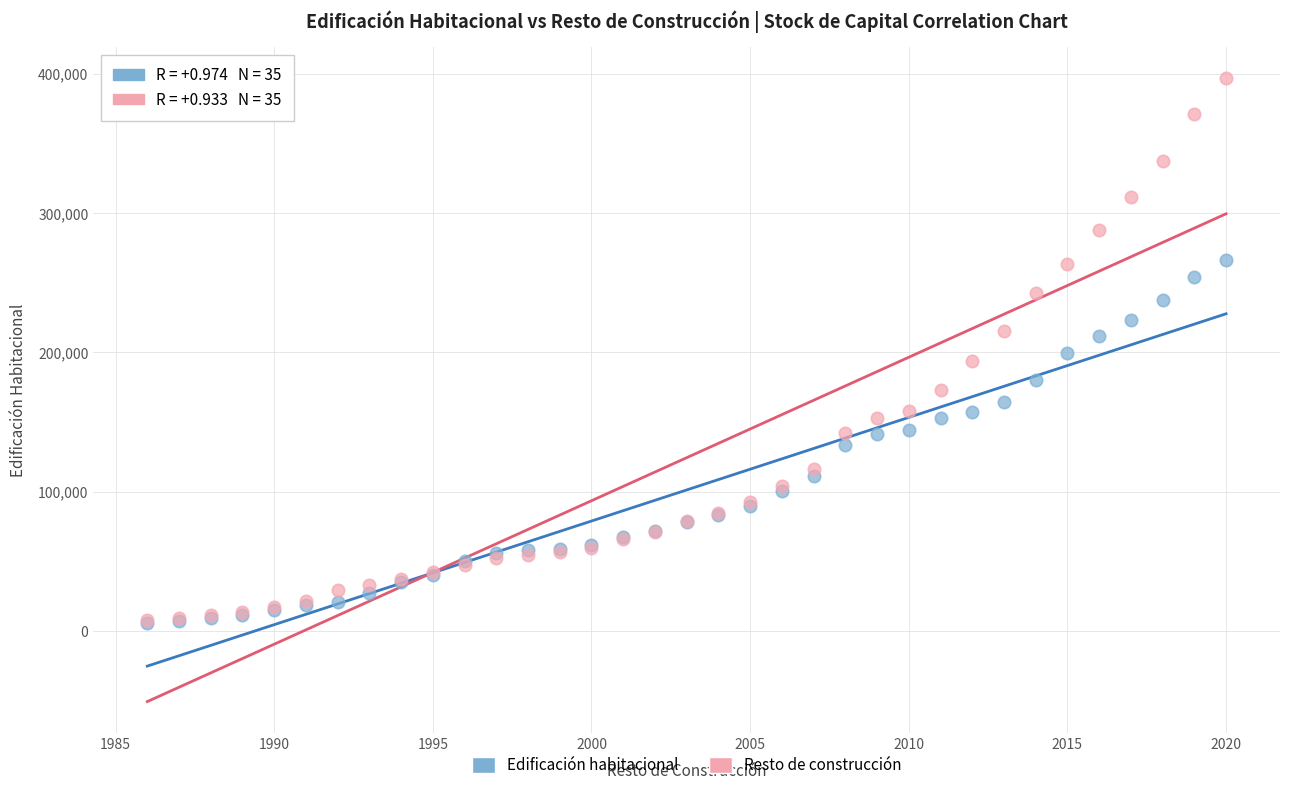

What are all the series names shown in the legend?

Edificación habitacional, Resto de construcción